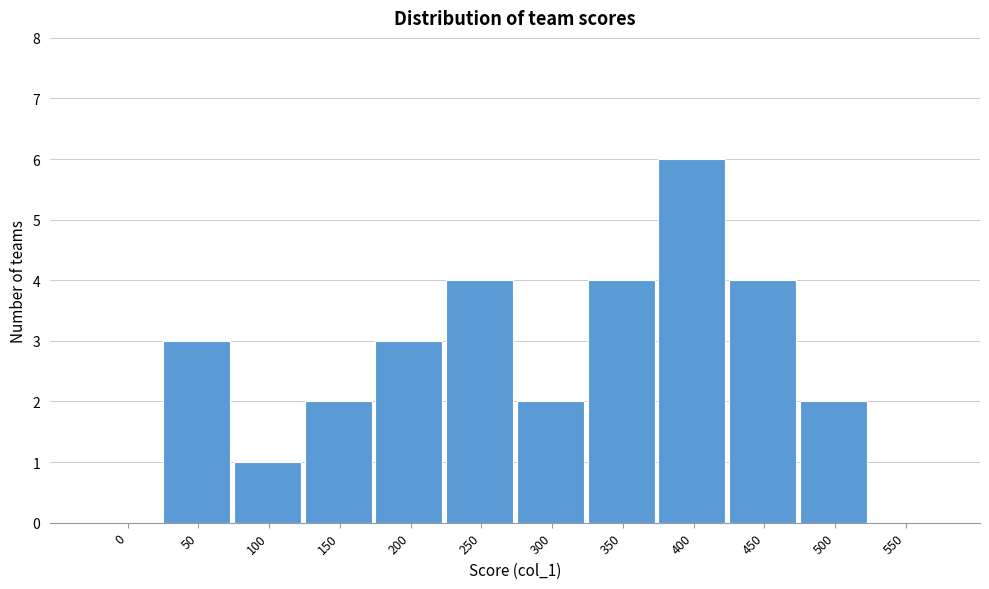

Reading left to right, what are all the values shown in this chart?

0=0	50=3	100=1	150=2	200=3	250=4	300=2	350=4	400=6	450=4	500=2	550=0